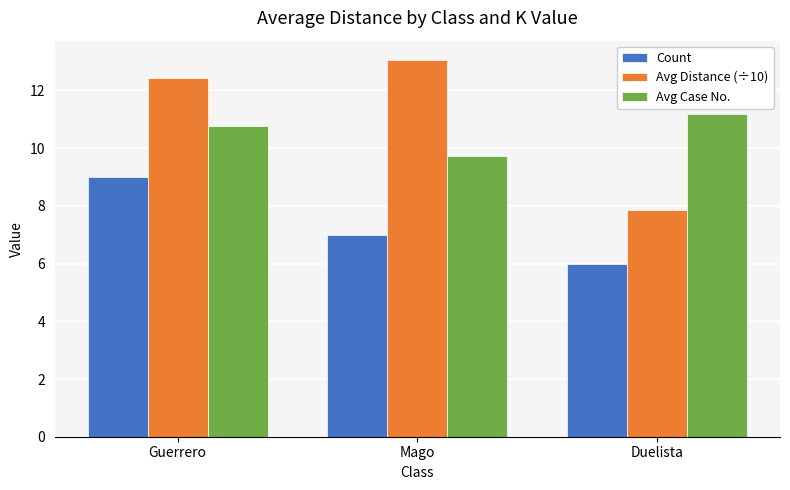

Which category has the lowest value in the Avg Case No. series?

Mago